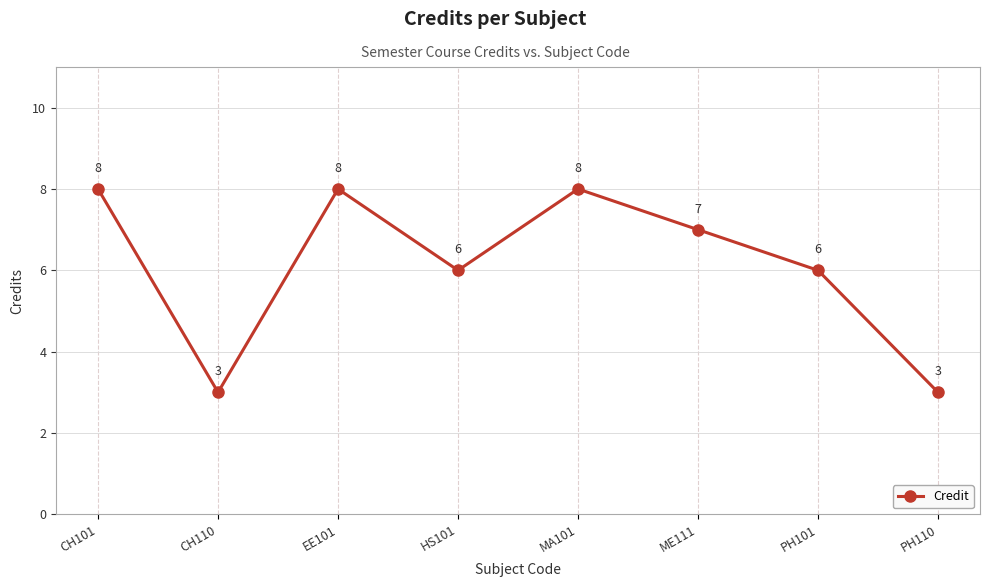

How many points are higher than both their immediate neighbors (excluding endpoints)?

2